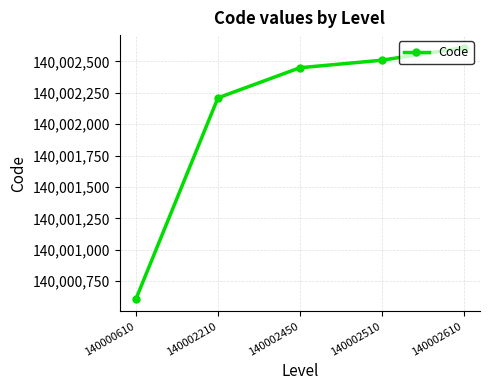

How many lines are shown in the chart?

1